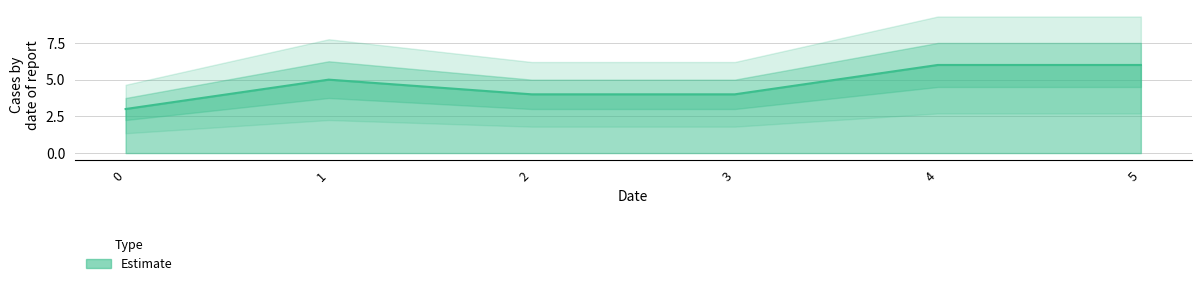

What is the difference between the second highest and minimum values?

3